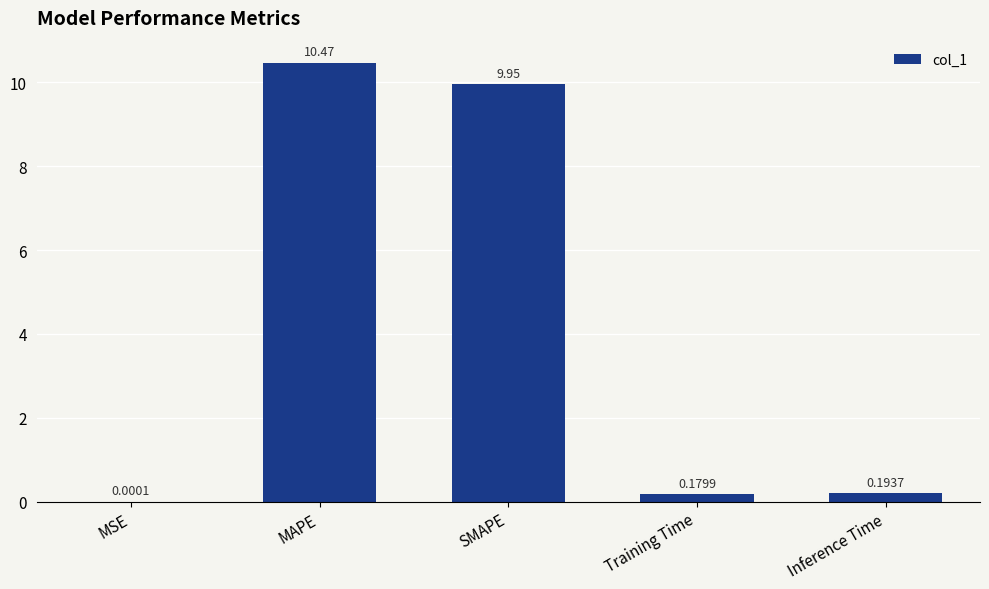

The value at SMAPE is 10.0. True or false?

True